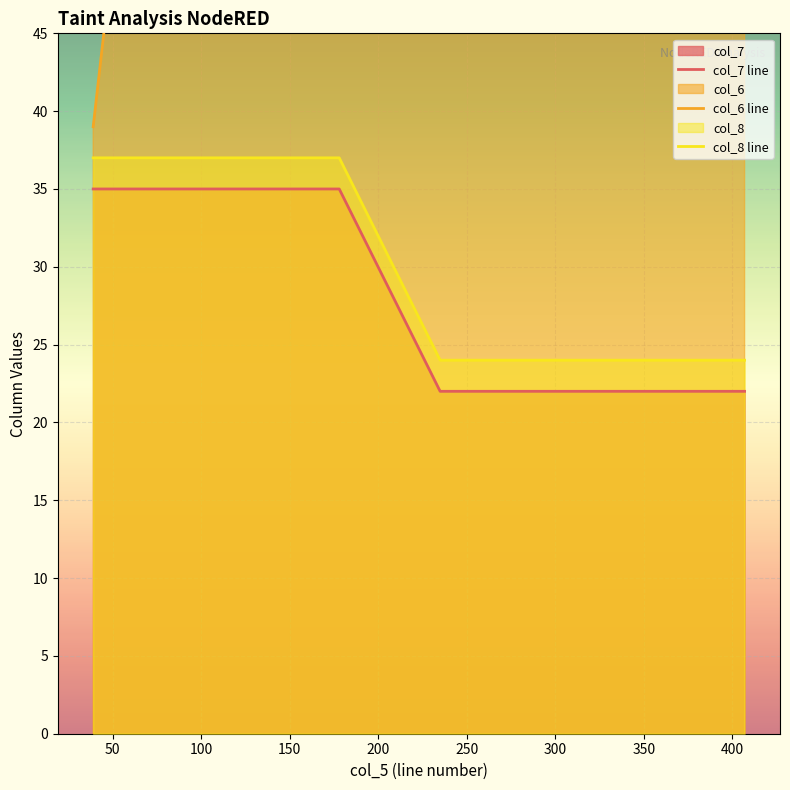

List the series in order of their peak value, highest first.

col_6 line, col_8 line, col_7 line